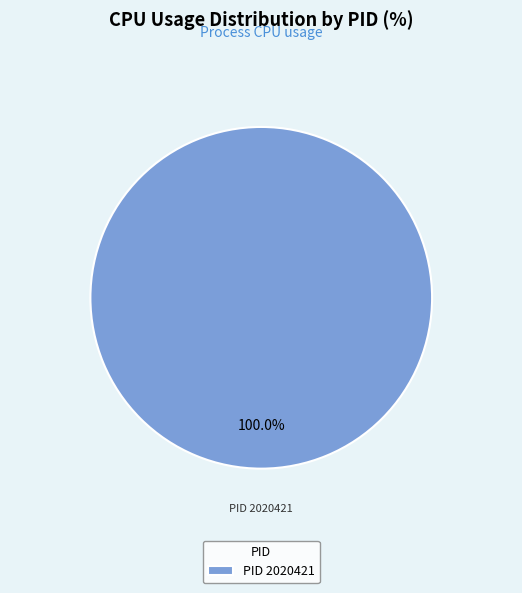

Which slice represents more than half of the pie?

PID 2020421